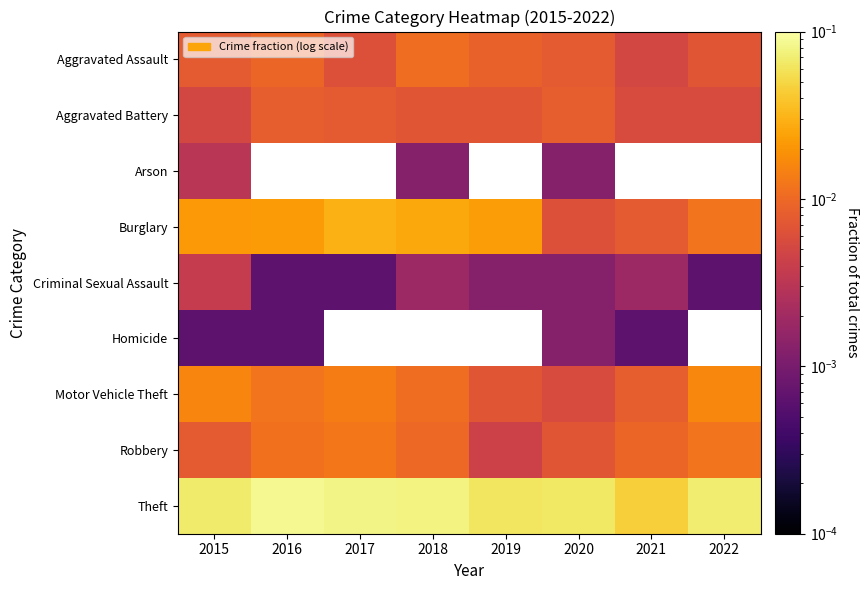

How many positive values does the Arson series have?

3